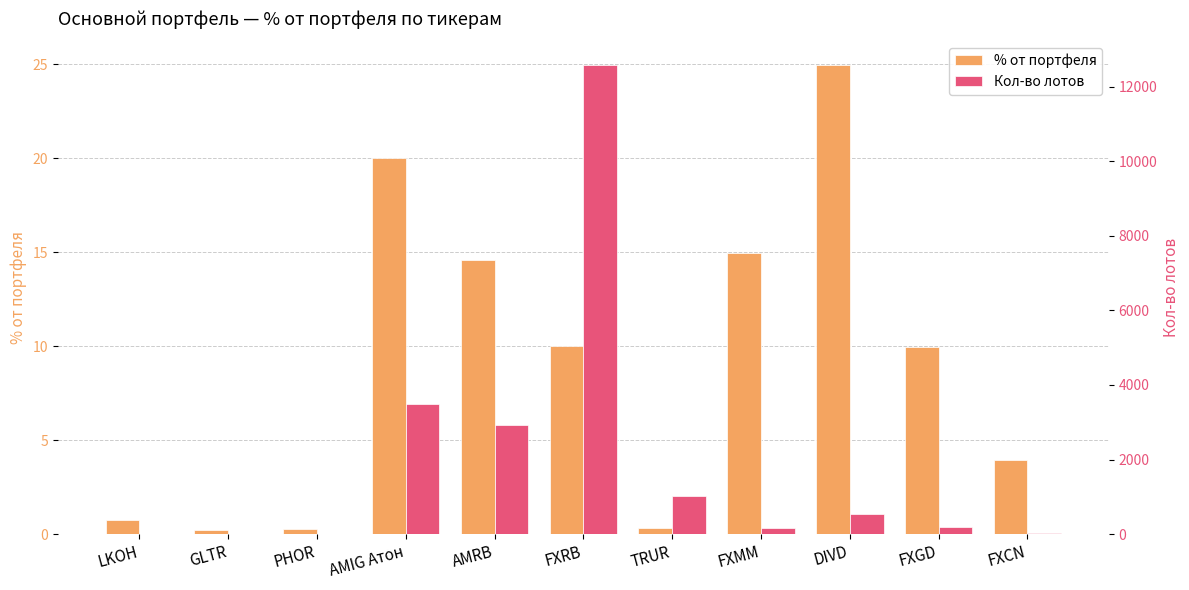

How many bars are there in total?

22